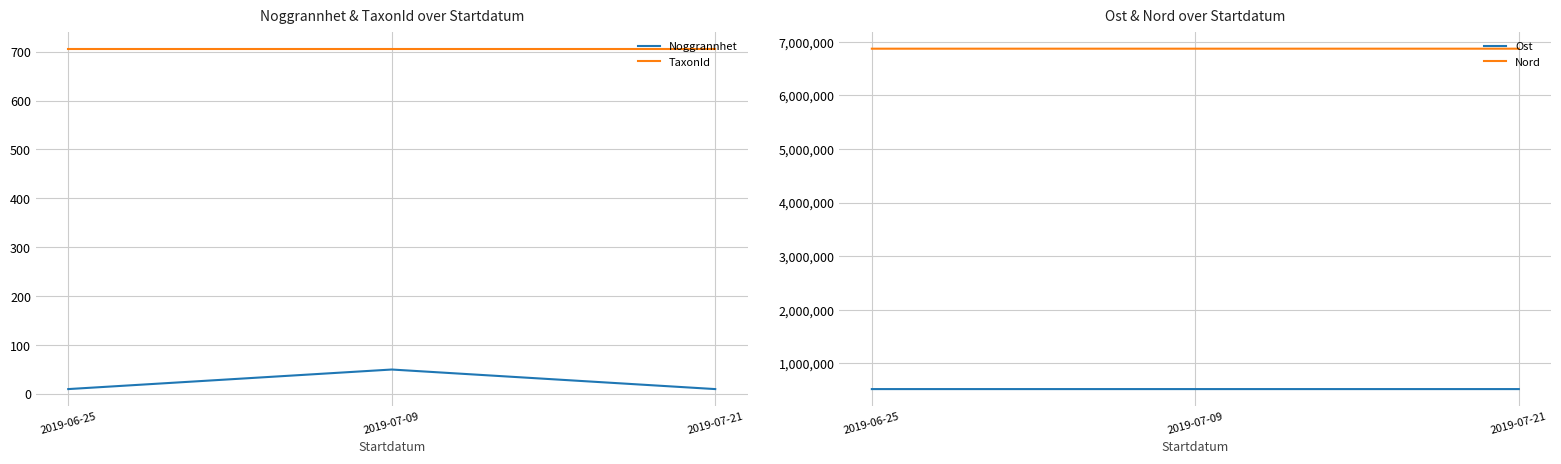

Does the chart have visible grid lines?

Yes